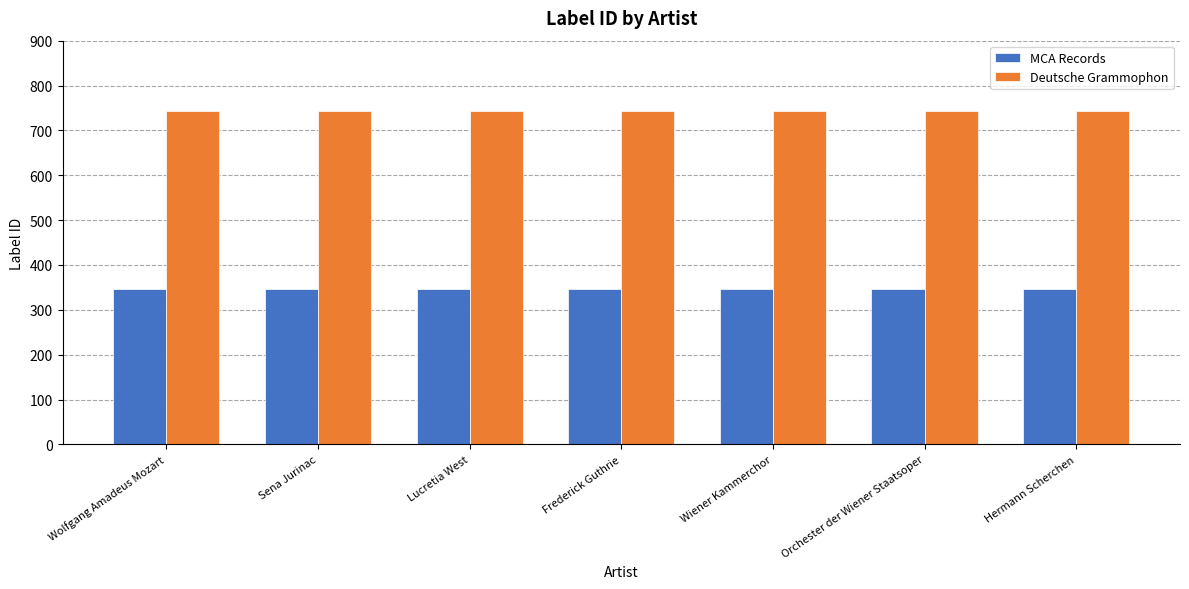

Rank the series at Wolfgang Amadeus Mozart from highest to lowest value.

Deutsche Grammophon, MCA Records